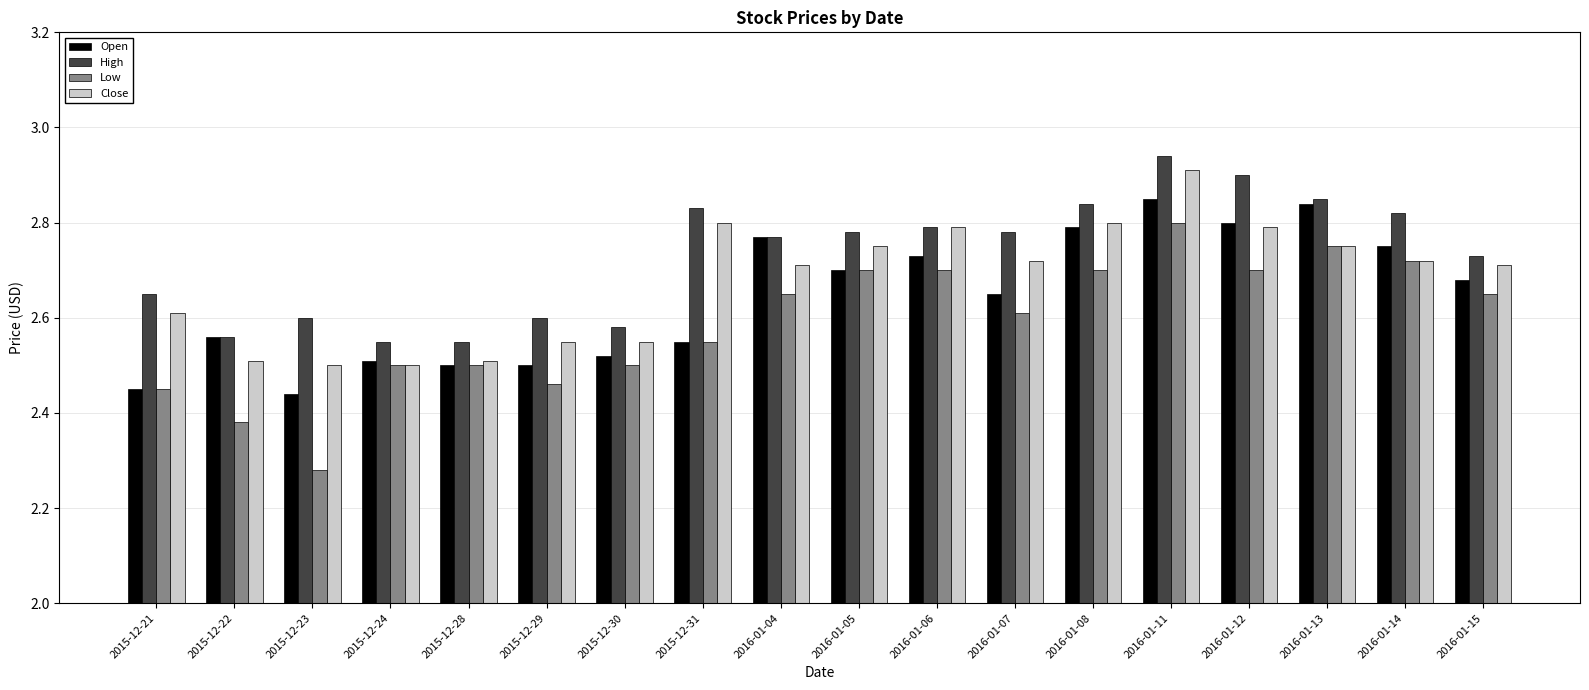

What is the label of the 9th bar from the right?

2016-01-05